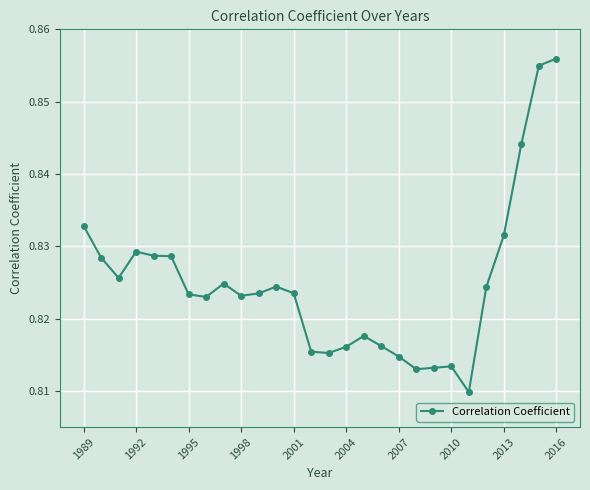

True or false: there are more than 0 points higher than both neighbors.

True